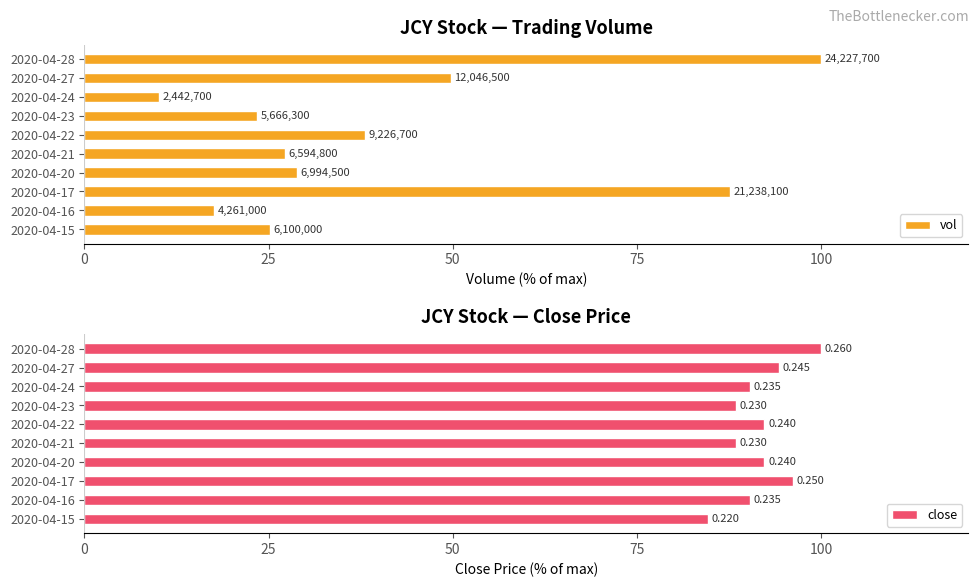

What is the difference between the maximum and second lowest values in the vol series?

82.4